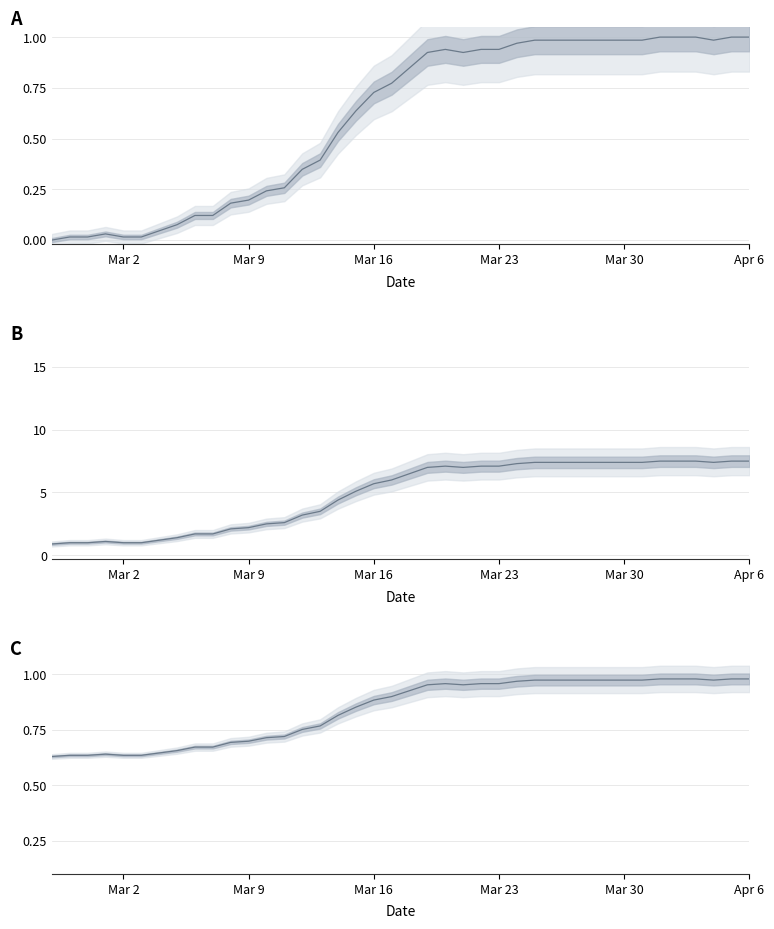

What is the smallest value displayed?

0.6